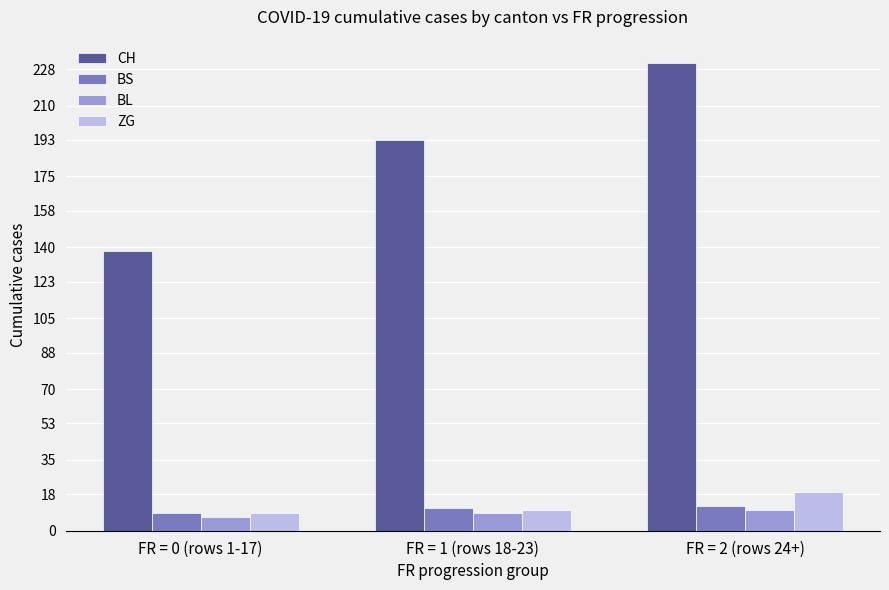

Does the chart contain any negative values?

No